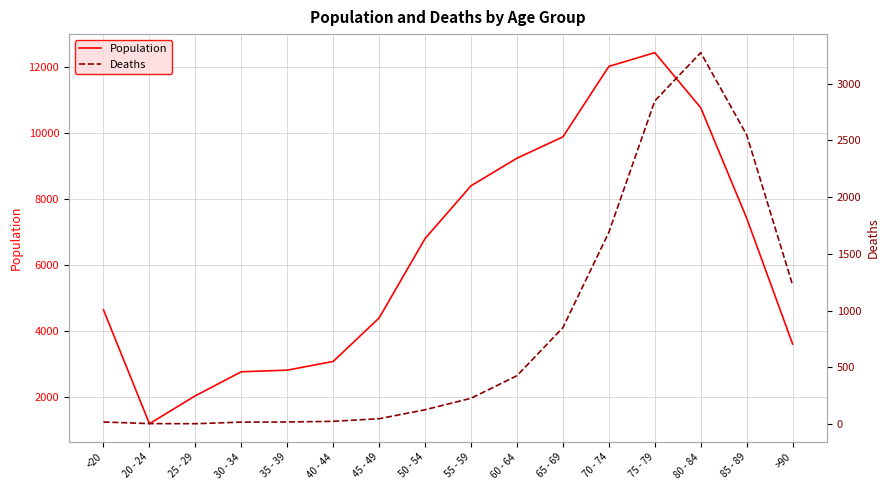

Rank the categories by Population value from highest to lowest.

75 - 79, 70 - 74, 80 - 84, 65 - 69, 60 - 64, 55 - 59, 85 - 89, 50 - 54, <20, 45 - 49, >90, 40 - 44, 35 - 39, 30 - 34, 25 - 29, 20 - 24